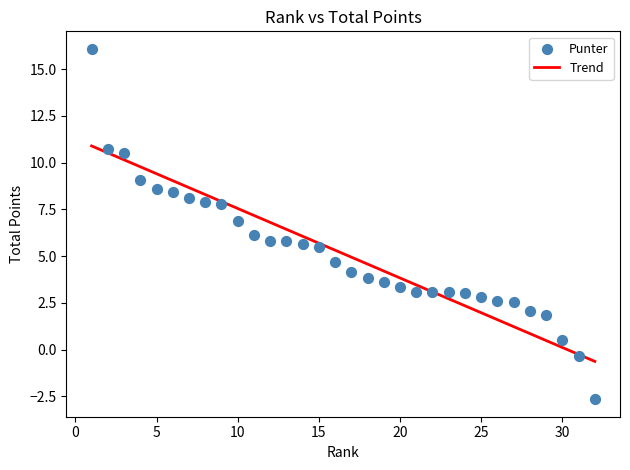

What is the range of Y values (max minus min)?

18.7